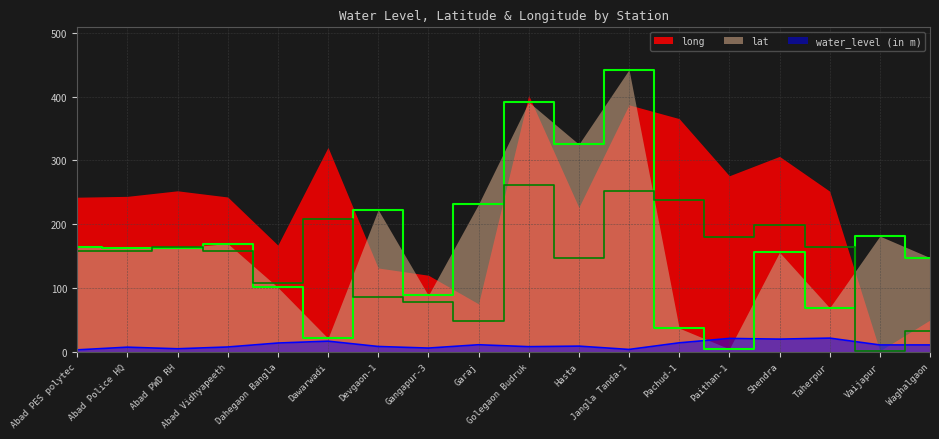

Does the chart display data point markers on the line(s)?

No